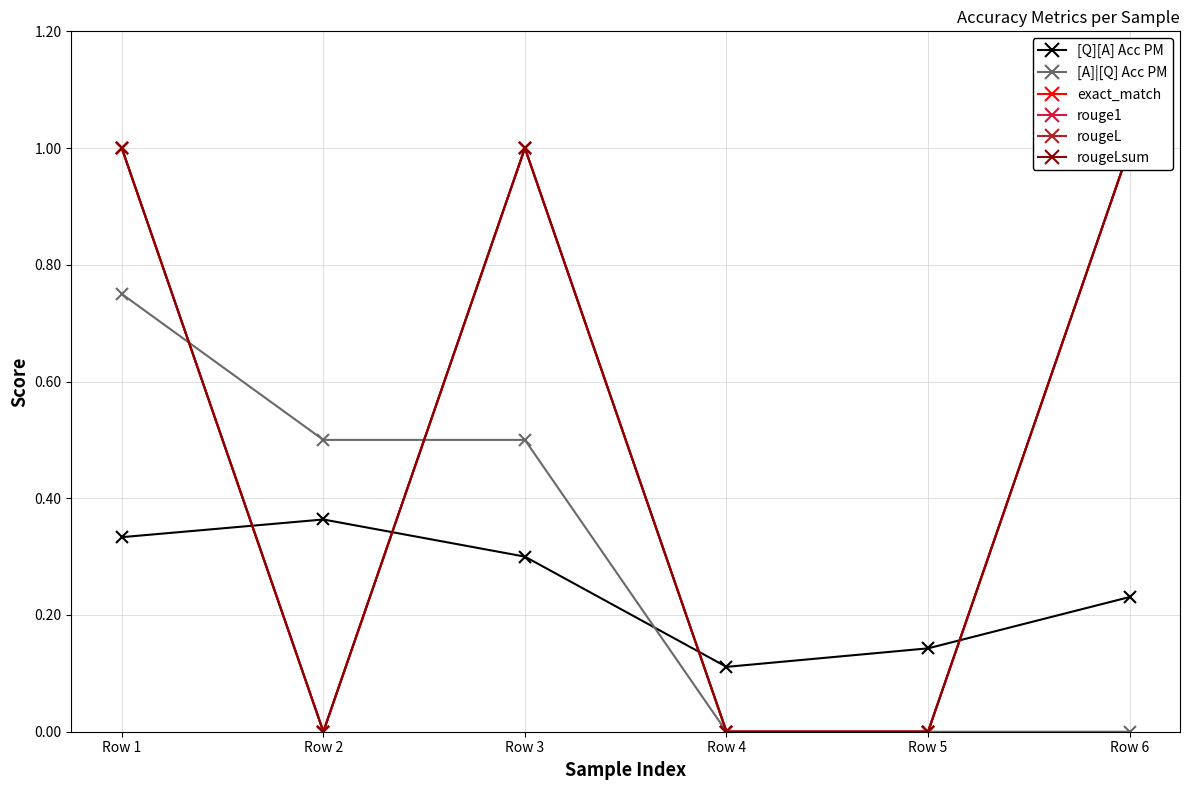

What is the maximum value for rougeL?

1.0